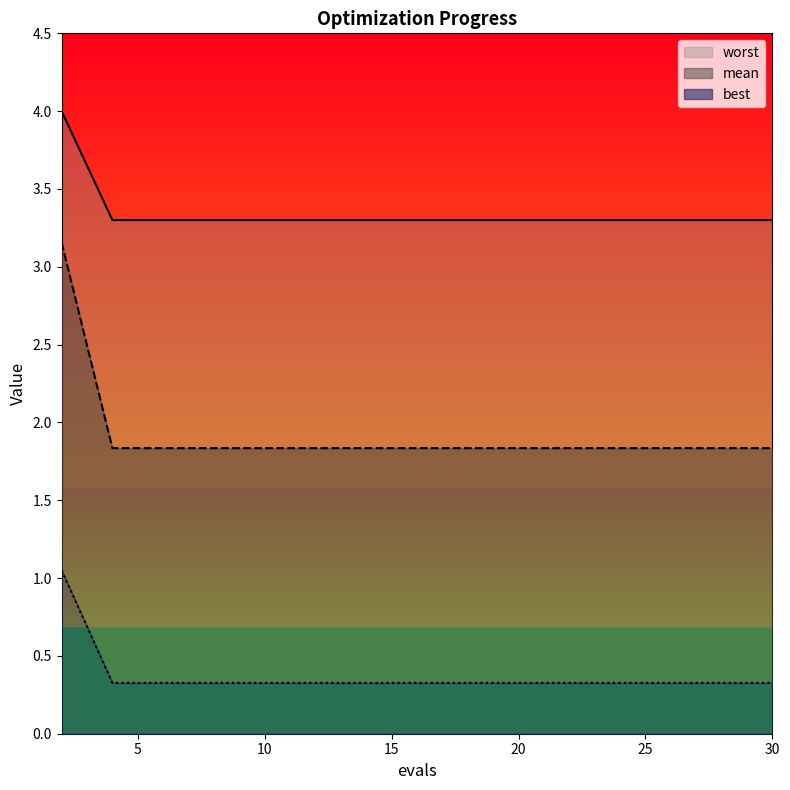

Is the value of worst at 24 greater than the value of best at 28?

No